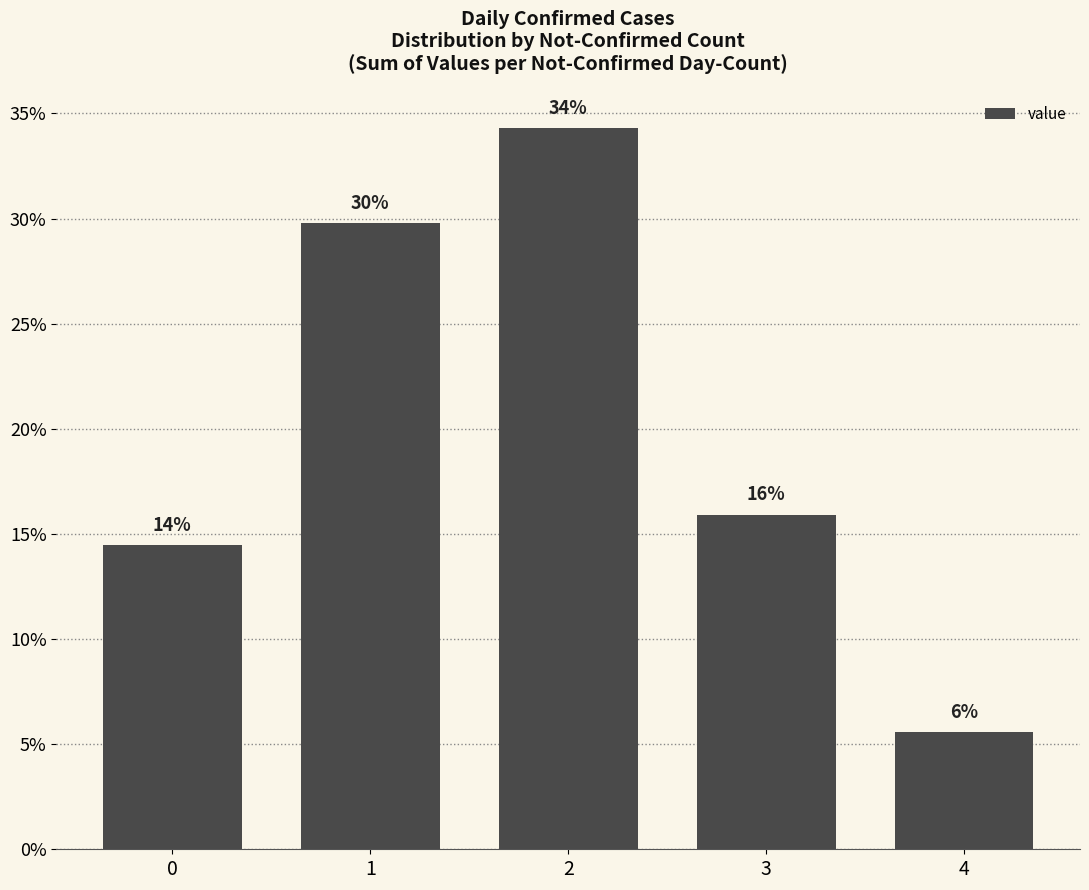

List the labels in order of value, smallest first.

4, 0, 3, 1, 2